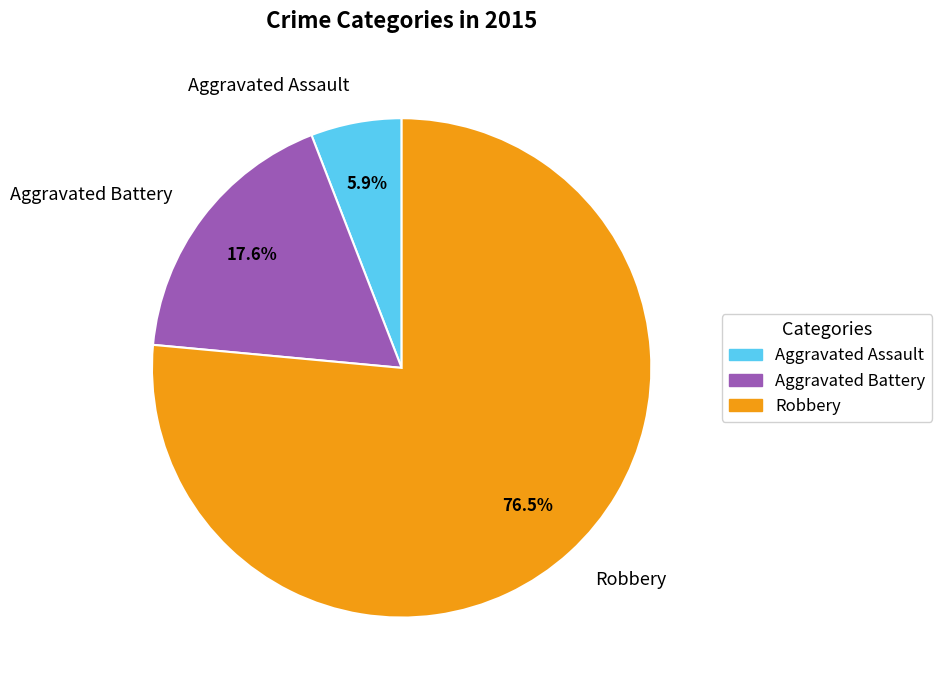

Does Aggravated Battery account for over 50% of the chart?

No